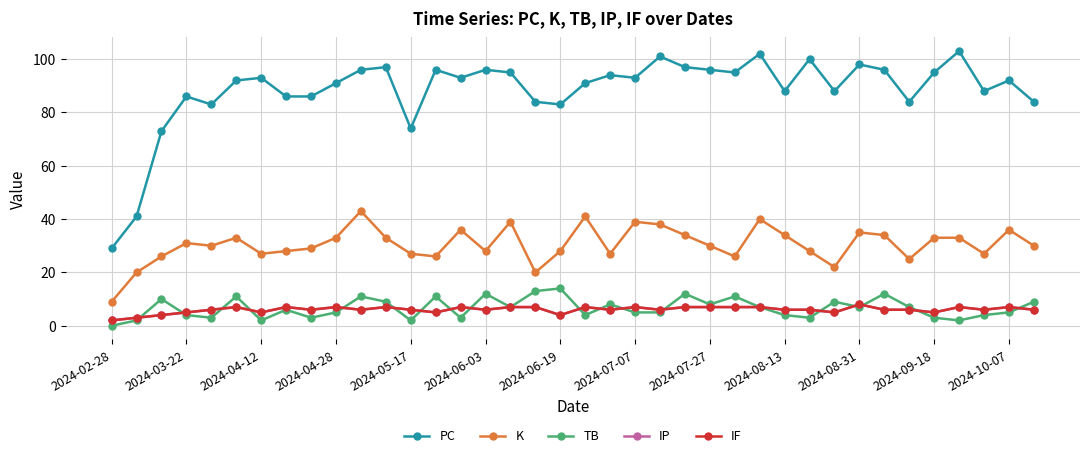

Where is IP nearest to the value 5?

2024-03-22